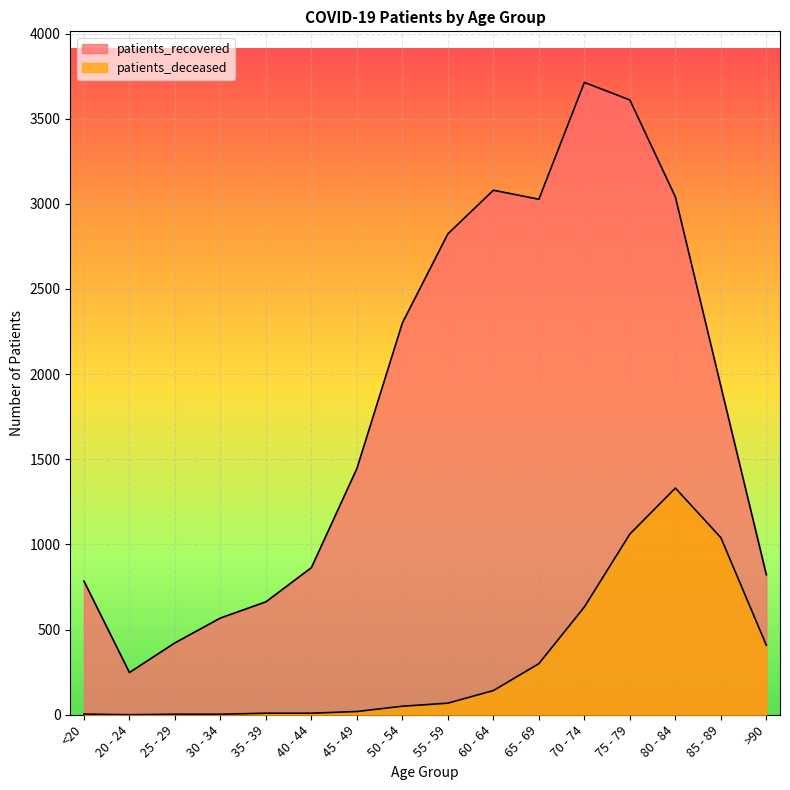

How many data points in patients_deceased are above 68?

7